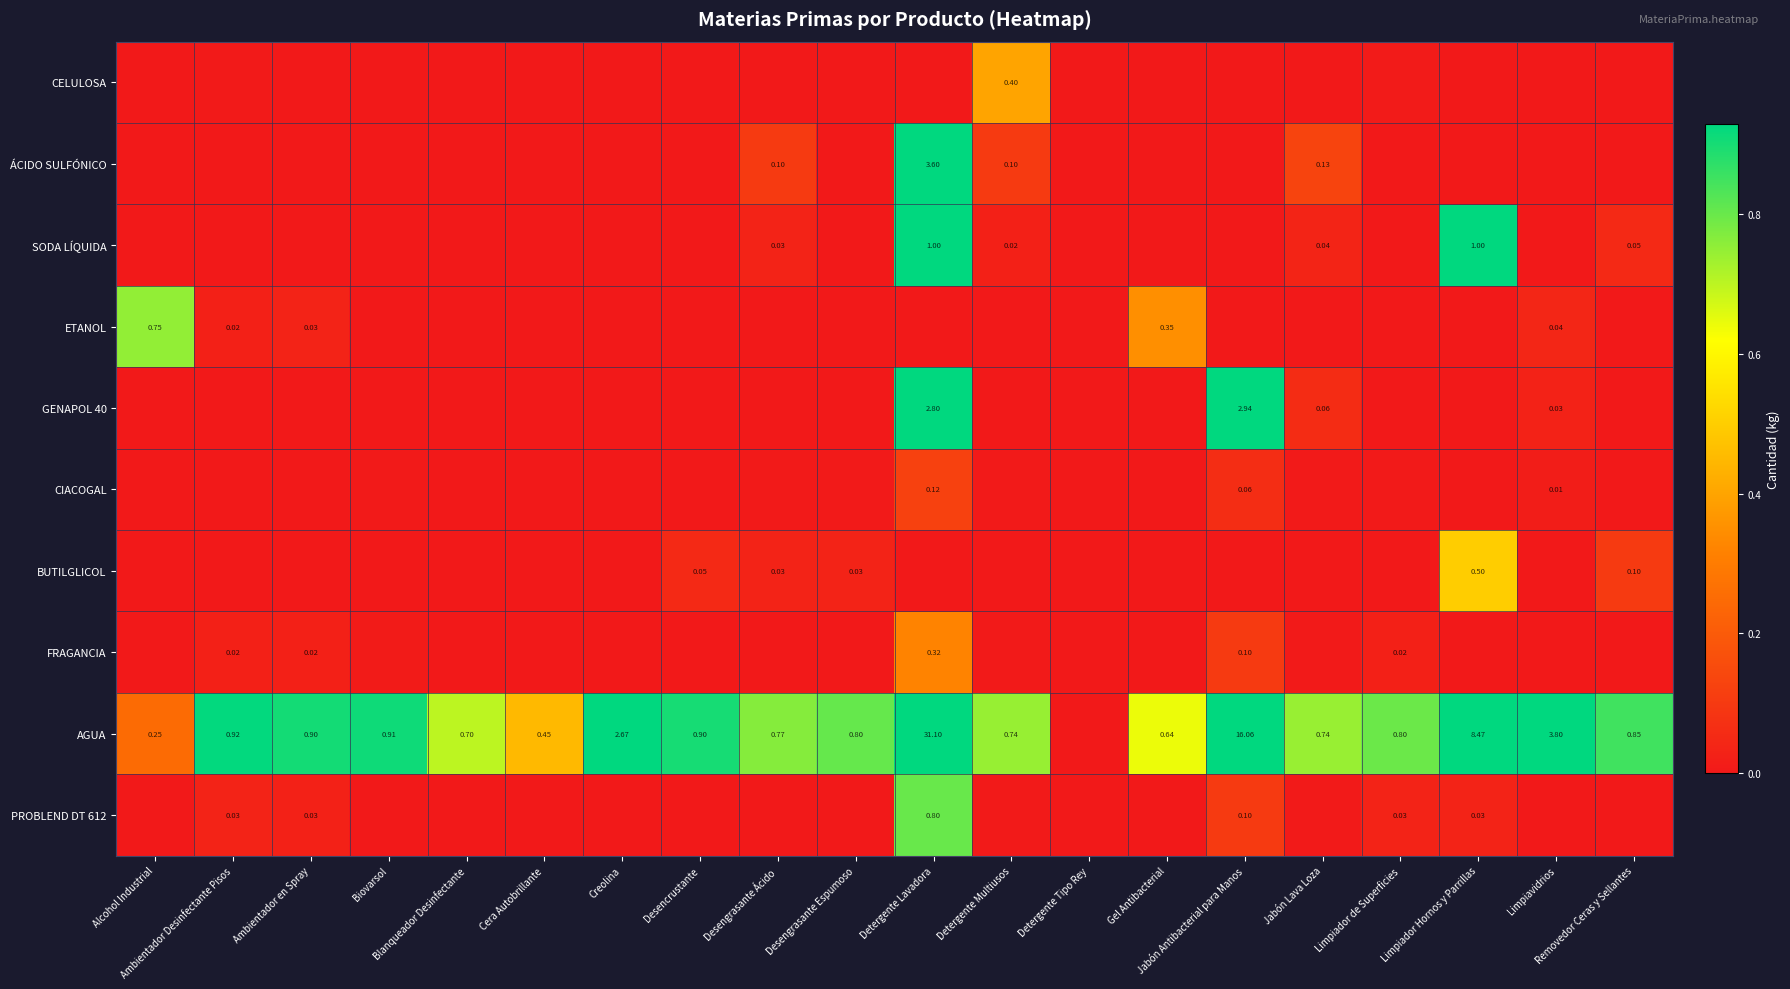

The value of SODA LÍQUIDA at Limpiavidrios is 0.5. True or false?

False